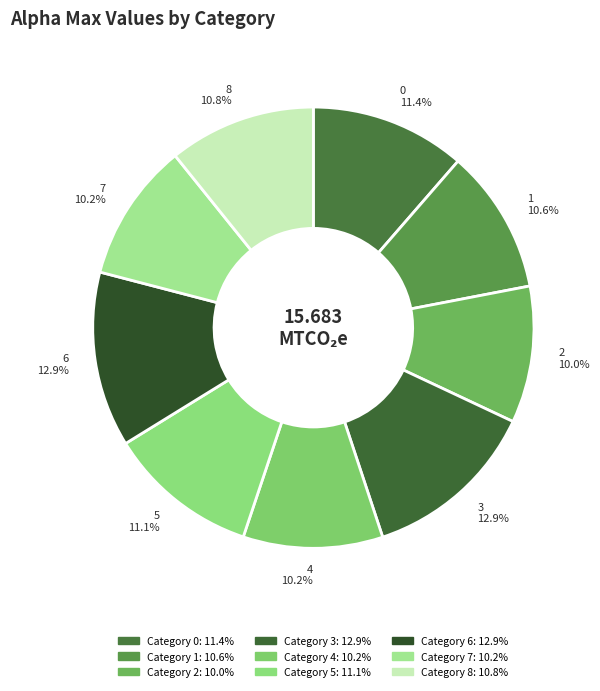

Does 0 11.4% account for over 50% of the chart?

No